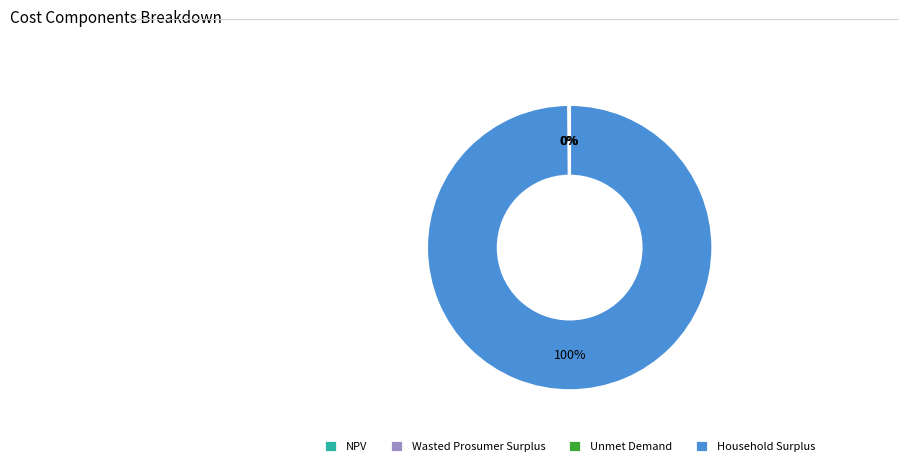

What percentage is the Household Surplus slice, to the nearest percent?

100%